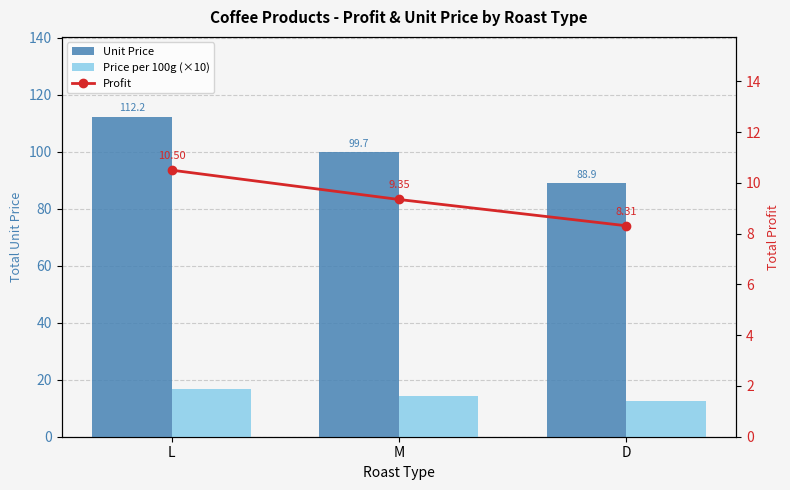

What position from the left is D?

3